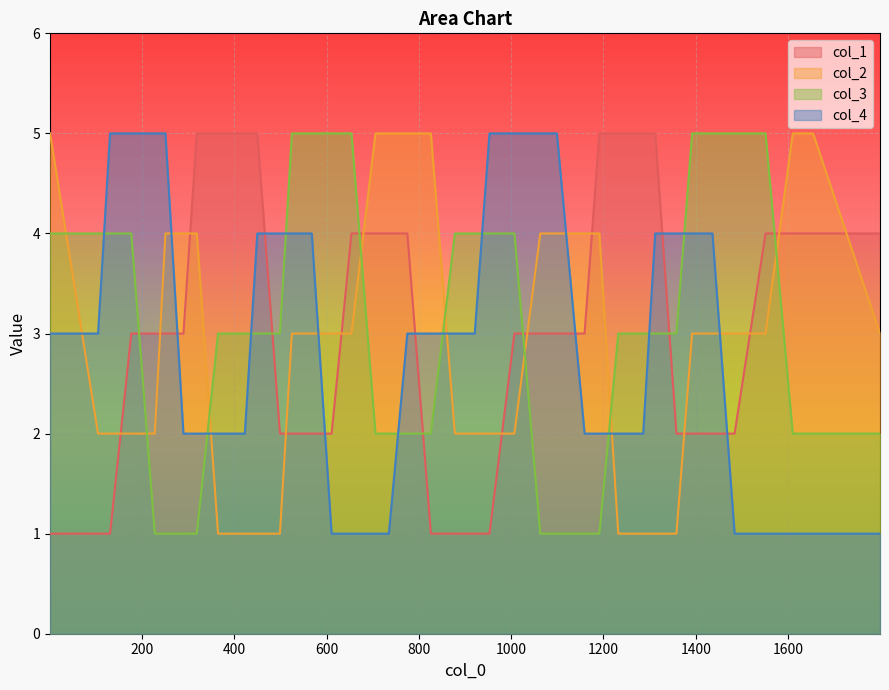

What is the maximum value shown in the chart?

5